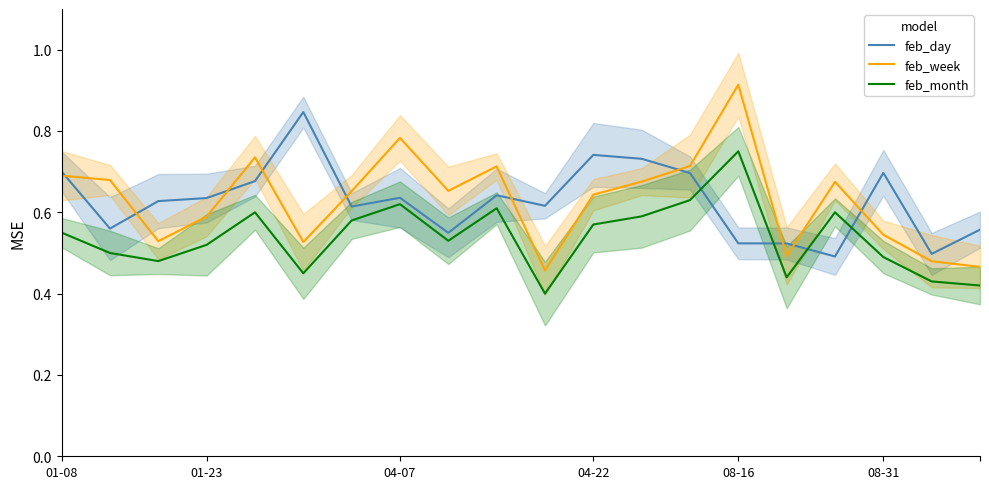

Rank the series by their maximum value, from highest to lowest.

feb_week, feb_day, feb_month